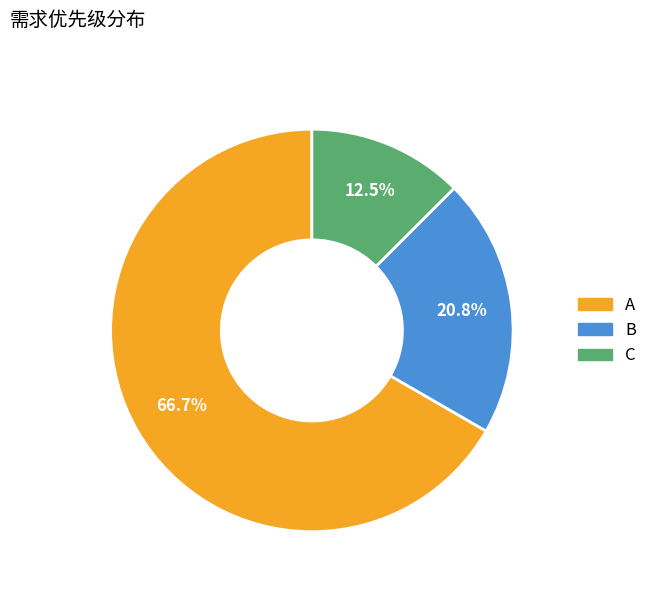

Which category accounts for the majority?

A